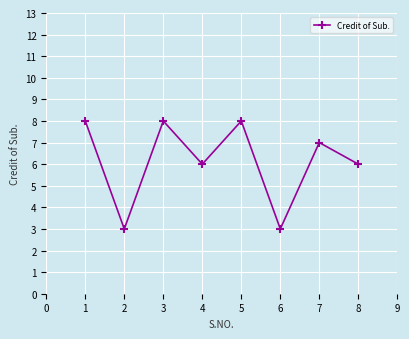

True or false: the data has more than 1 interior local peaks.

True